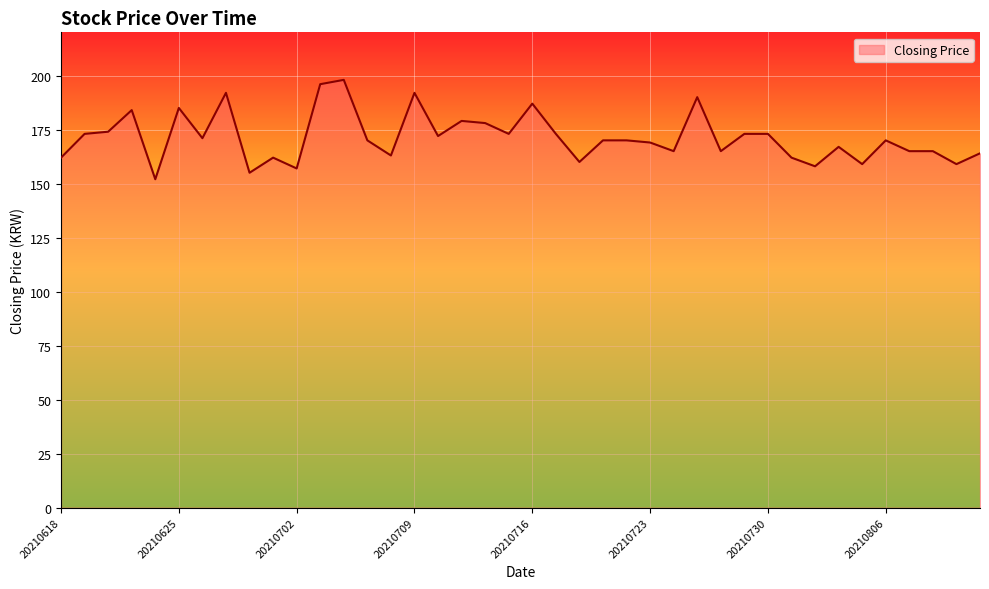

How many lines are shown in the chart?

1